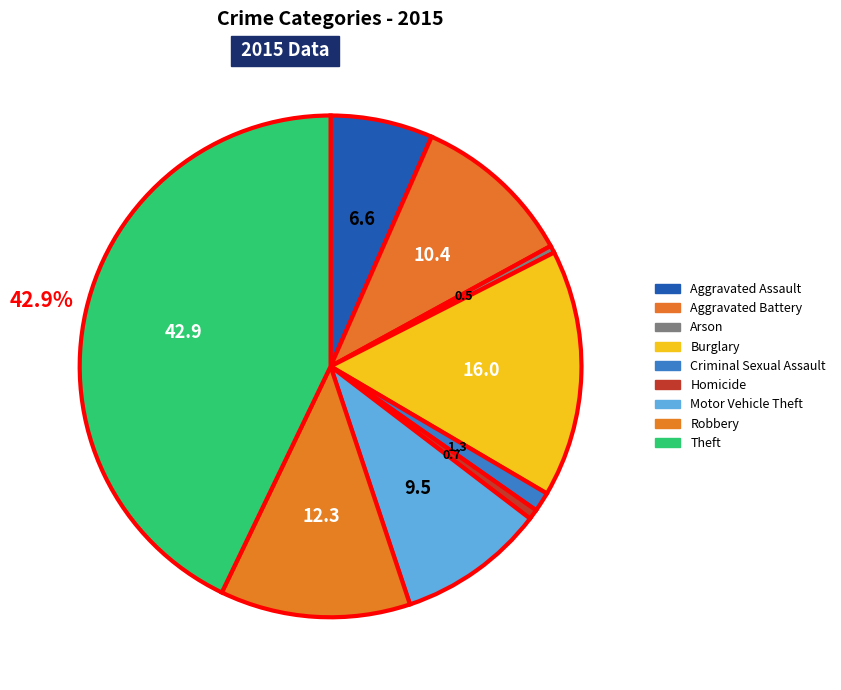

Which slice is the smallest?

Arson